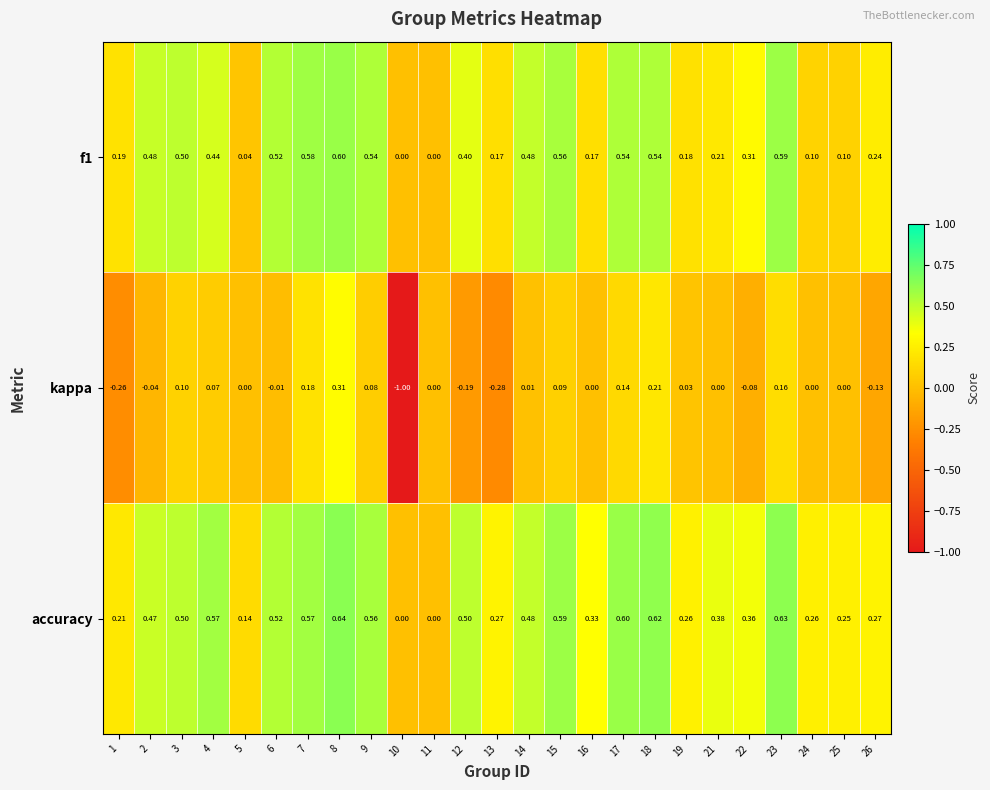

Which series has the largest total across all categories?

accuracy